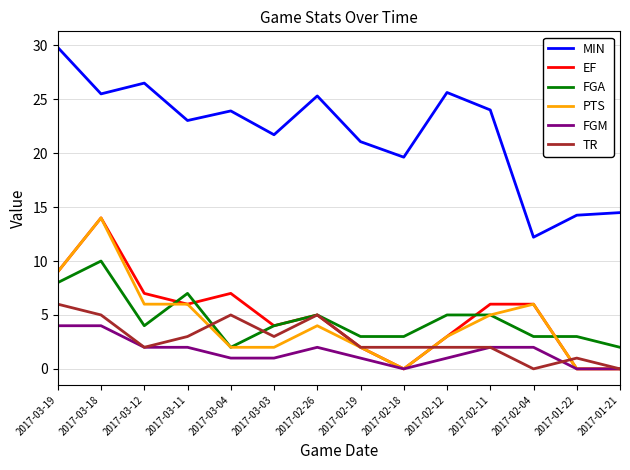

What is the maximum value for MIN?

29.8